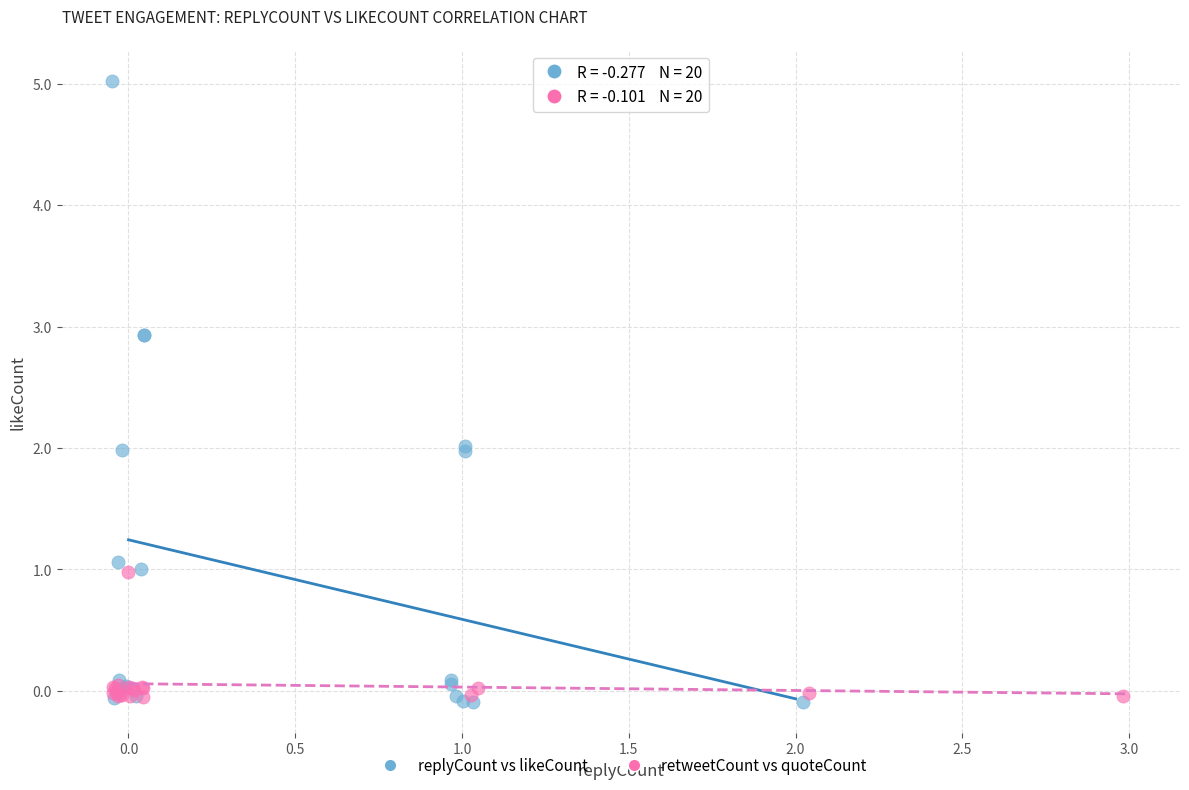

Which series has the largest Y range (max minus min)?

replyCount vs likeCount